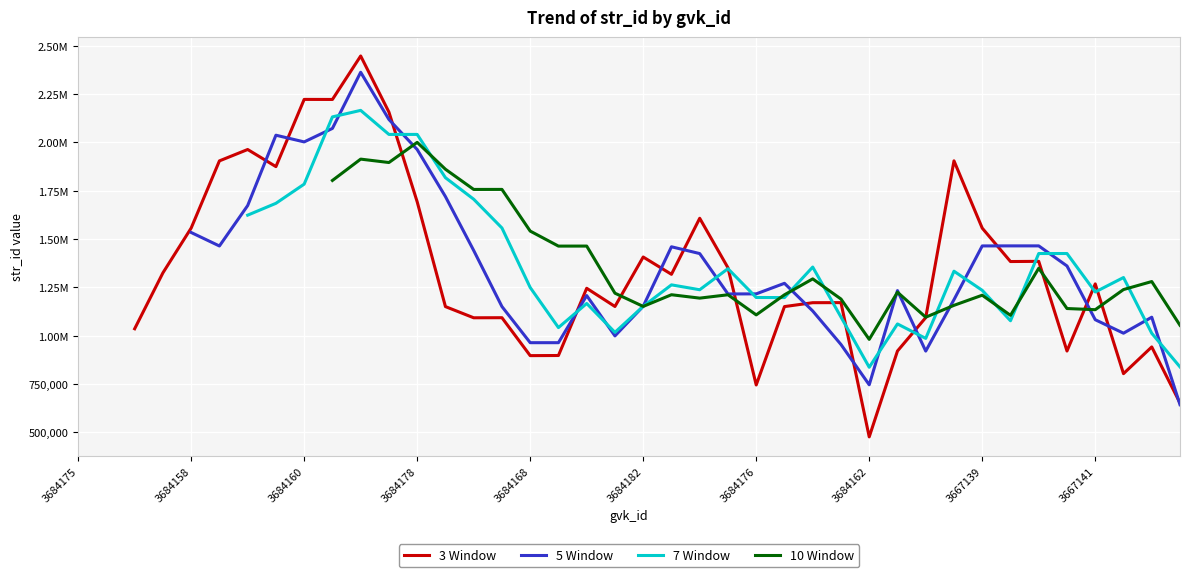

True or false: 3 Window and 7 Window intersect in this chart.

True